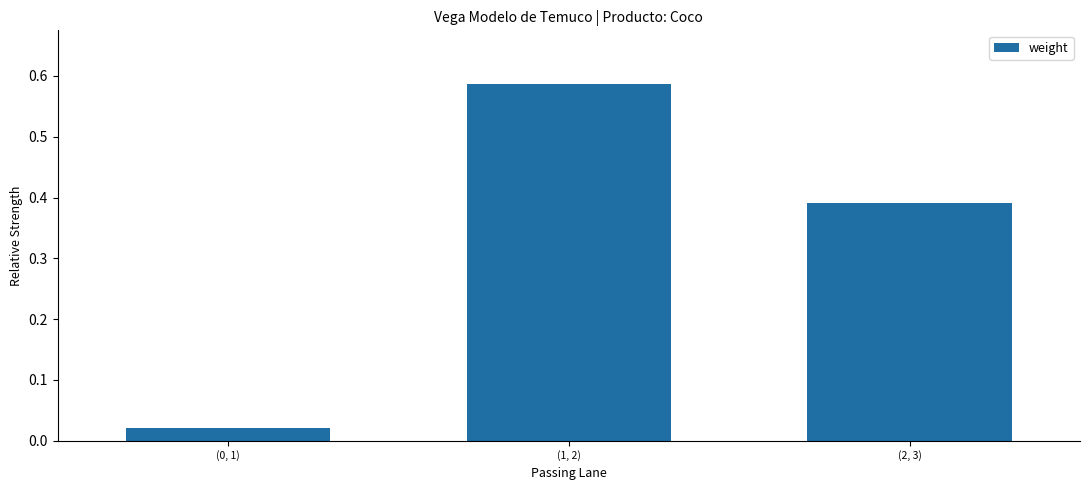

What is the sum of all values?

1.0